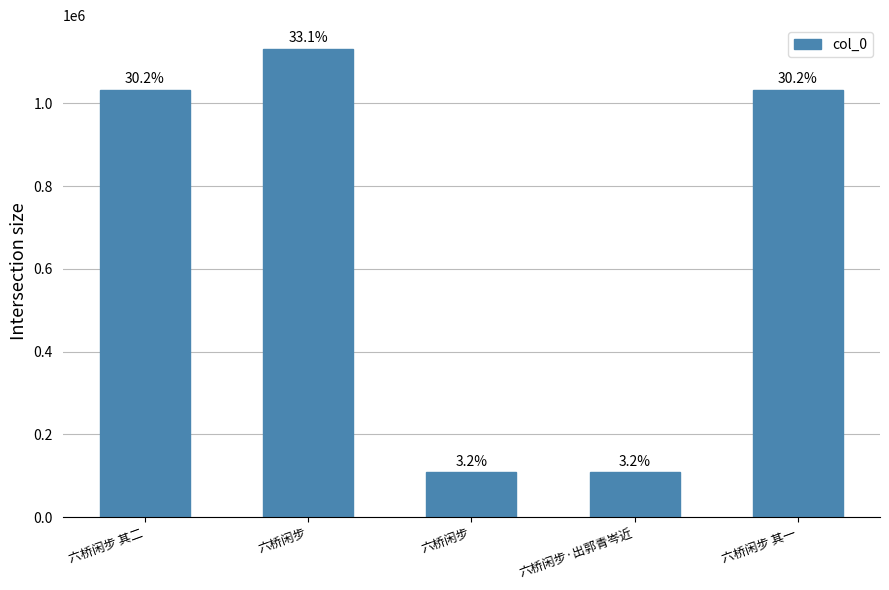

Which has a higher value, 六桥闲步 or 六桥闲步 其一?

六桥闲步 其一